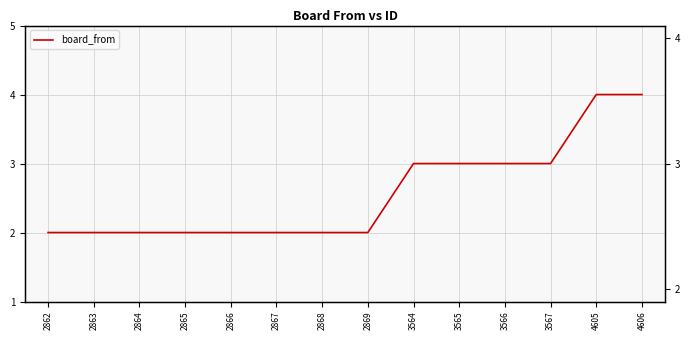

True or false: the data has more than 1 interior local peaks.

False